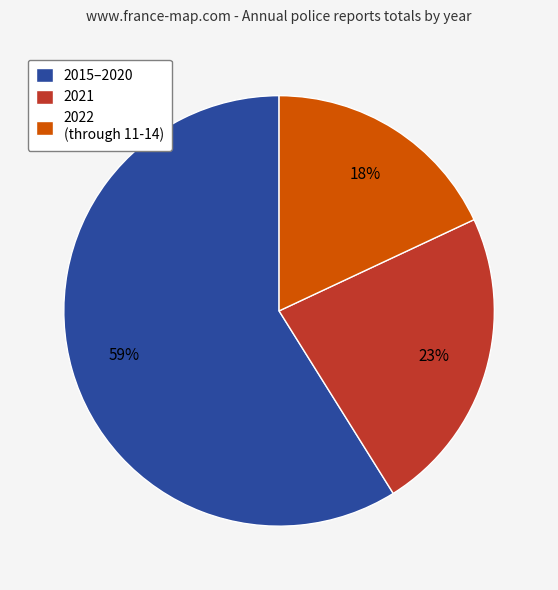

What is the ratio of the value at 2015–2020 to the value at 2021?

2.6